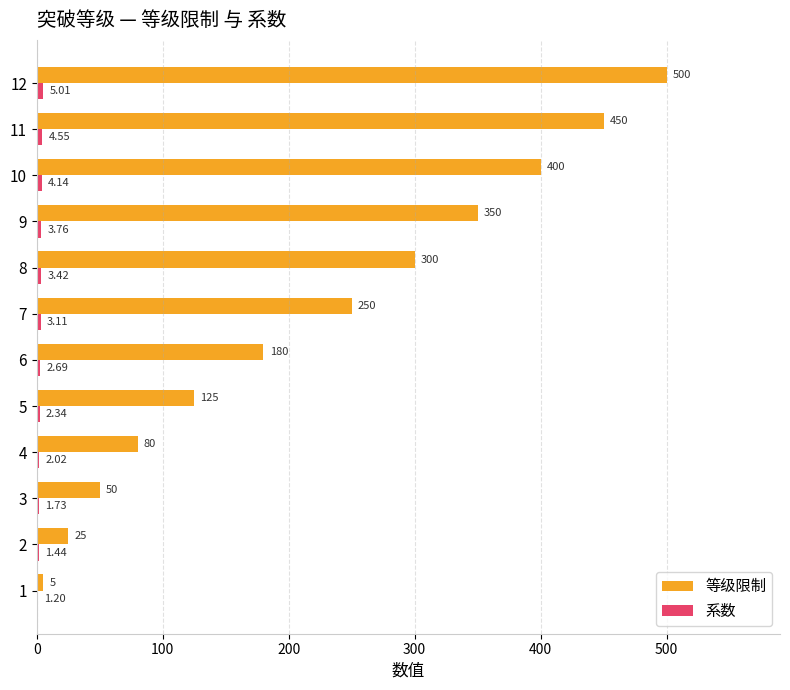

Which series has the largest total across all categories?

等级限制